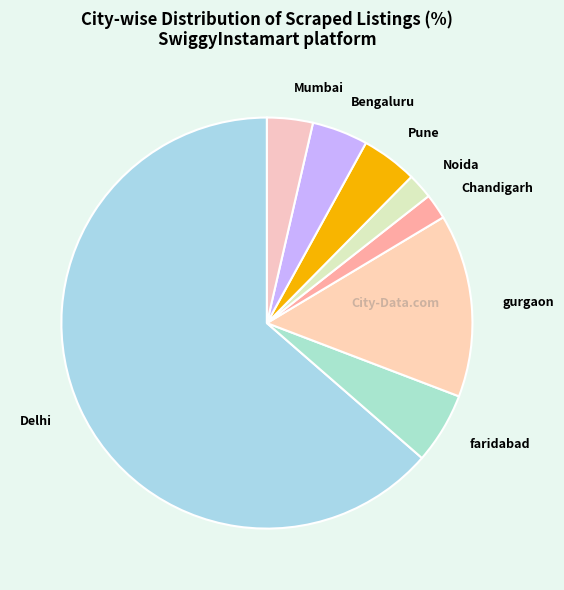

Combined, do faridabad and Mumbai account for over 50%?

No